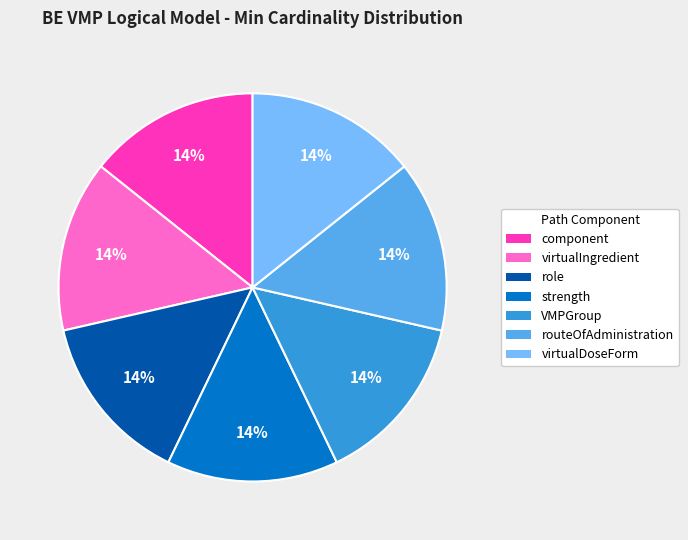

Do virtualDoseForm and virtualIngredient together represent more than half of the pie?

No